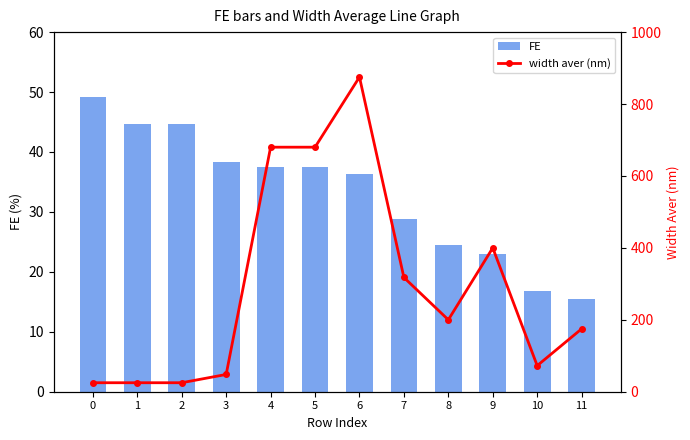

What is the difference between the maximum and minimum values in the FE series?

33.7